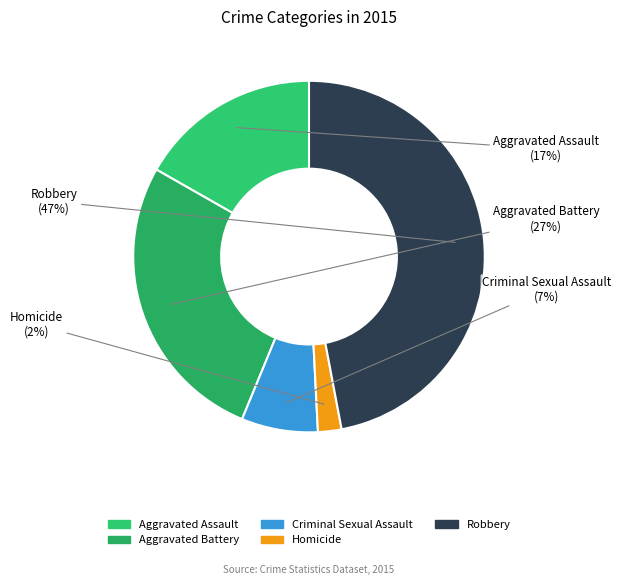

Which category has the smallest portion of the pie?

Homicide